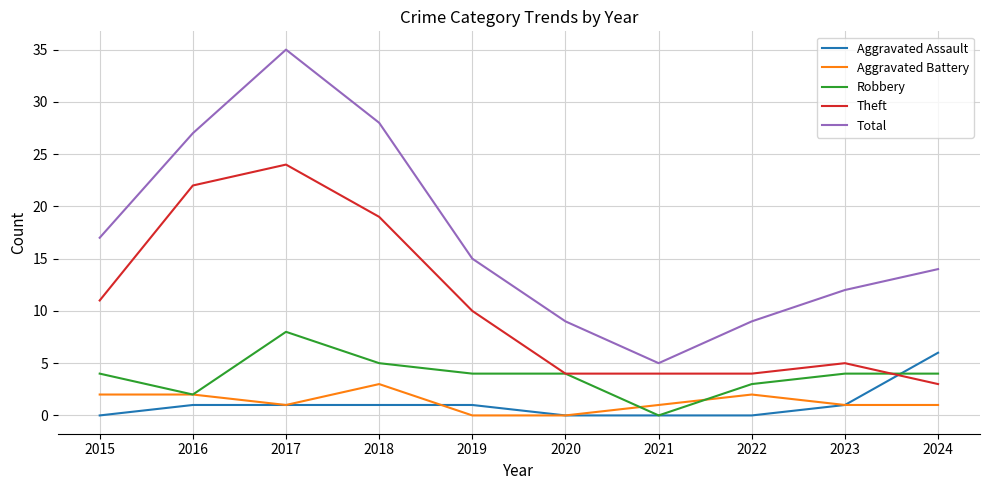

After their last crossing, which series has the higher values: Aggravated Assault or Aggravated Battery?

Aggravated Assault